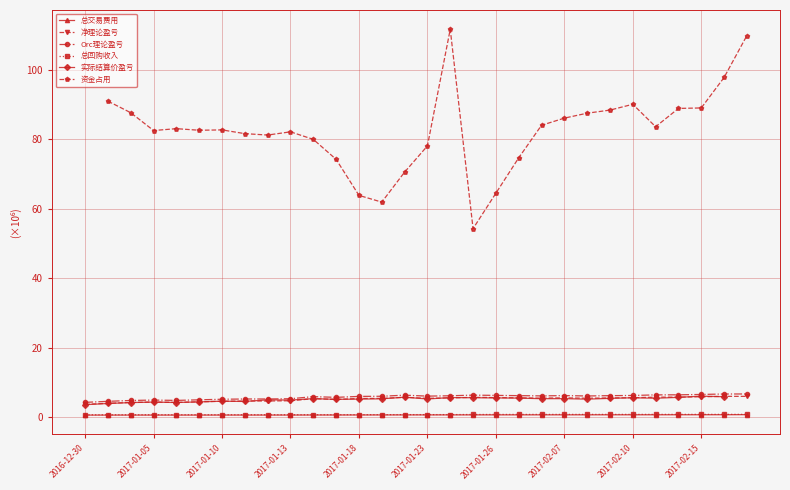

How many interior local peaks does the 净理论盈亏 series have?

6